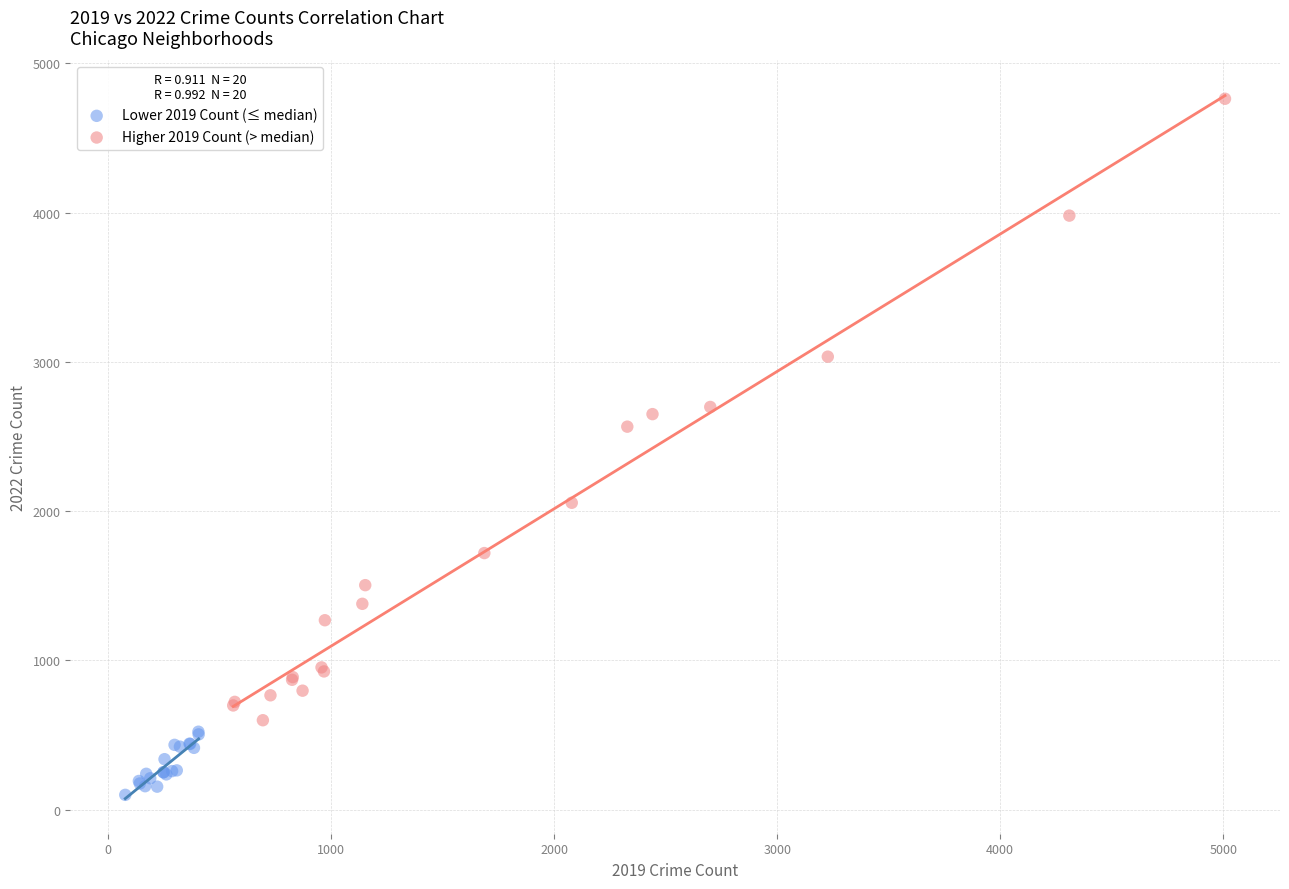

What are all the series names shown in the legend?

Lower 2019 Count (≤ median), Higher 2019 Count (> median)